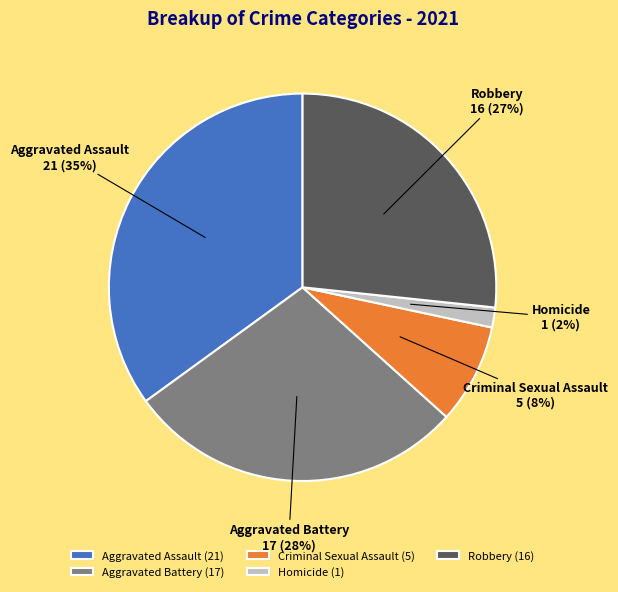

Which category has the smallest portion of the pie?

Homicide